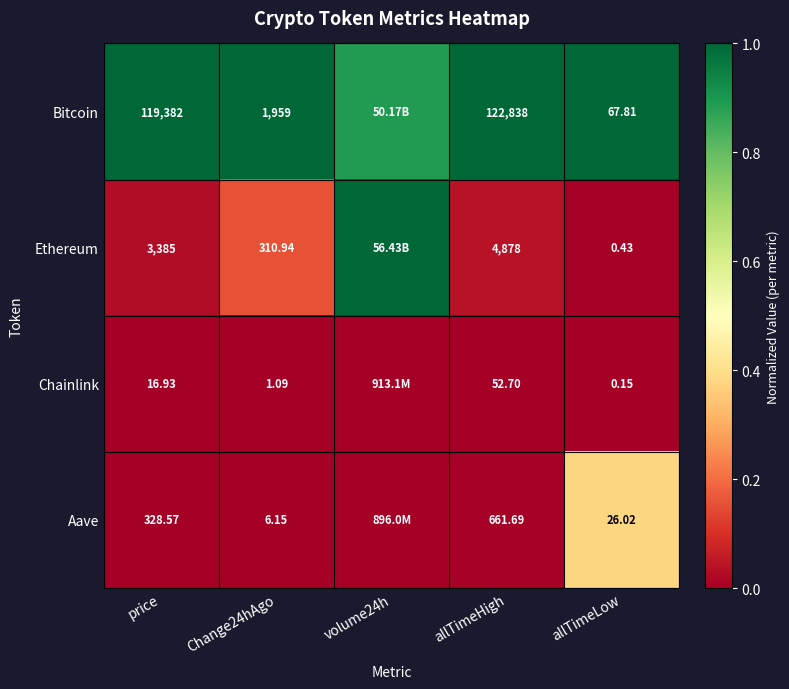

Rank the series at price from highest to lowest value.

Bitcoin, Ethereum, Aave, Chainlink